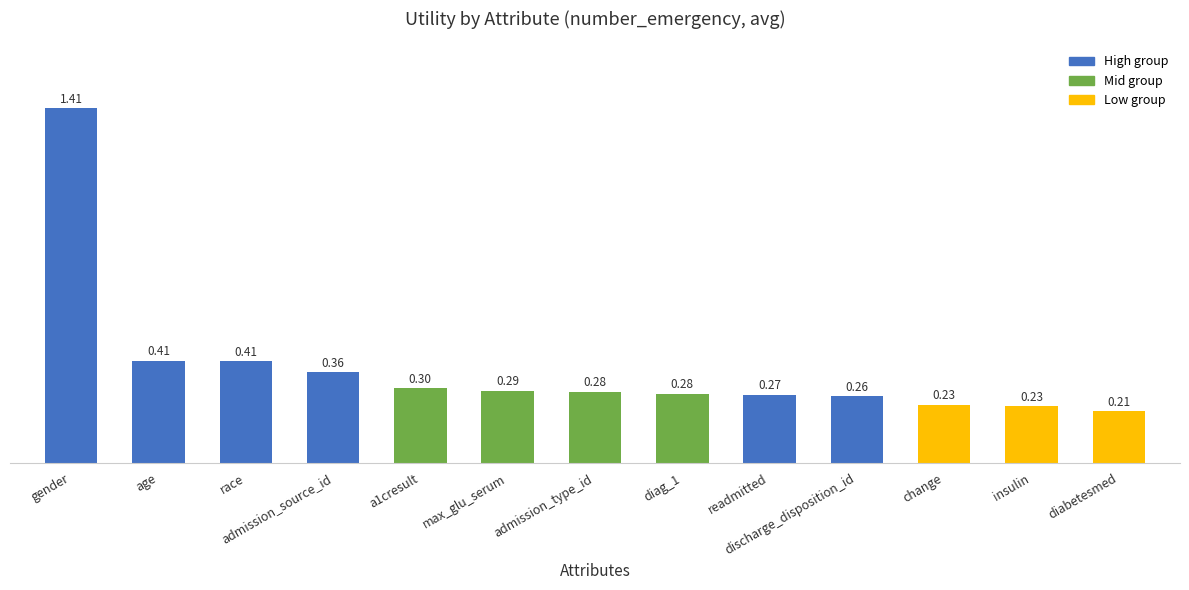

What is the sum of the values at readmitted and admission_source_id?

0.6